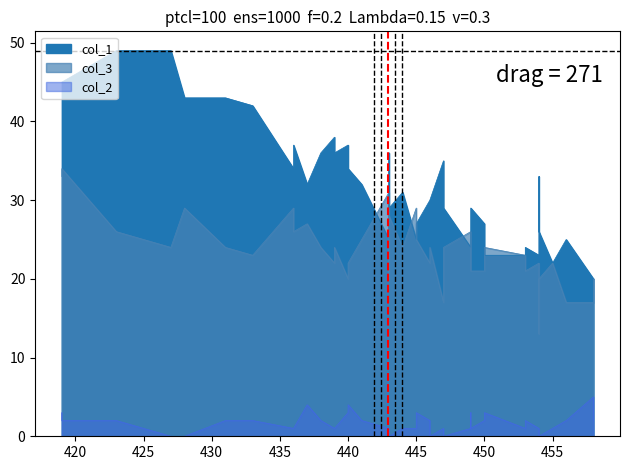

Rank the series by their average value, from lowest to highest.

col_2, col_3, col_1